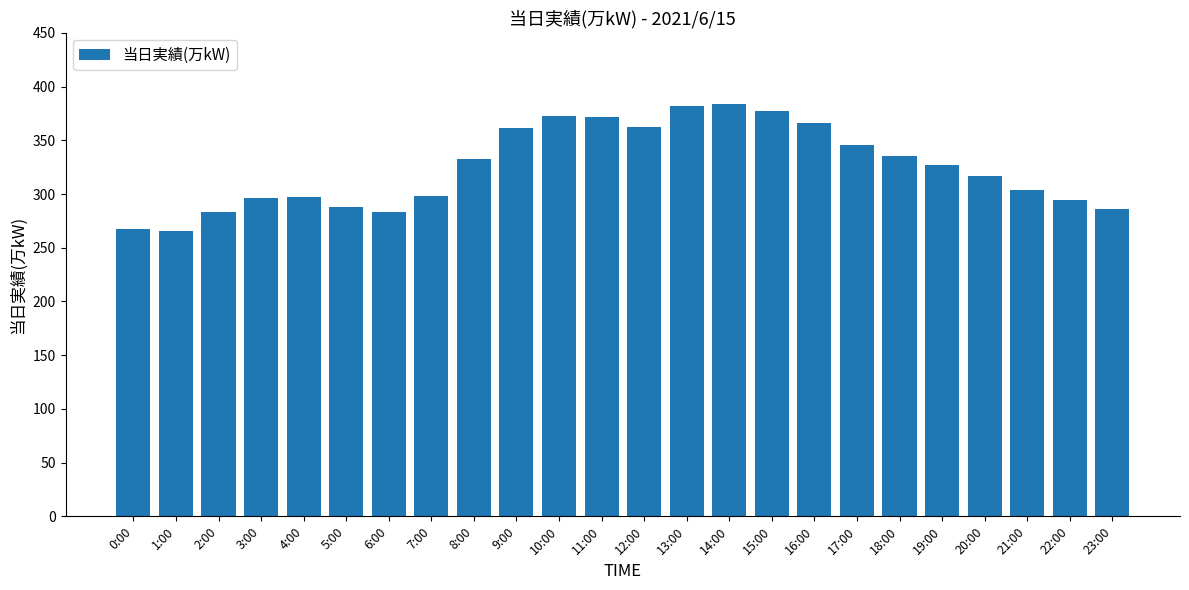

The value at 16:00 is 366. True or false?

True